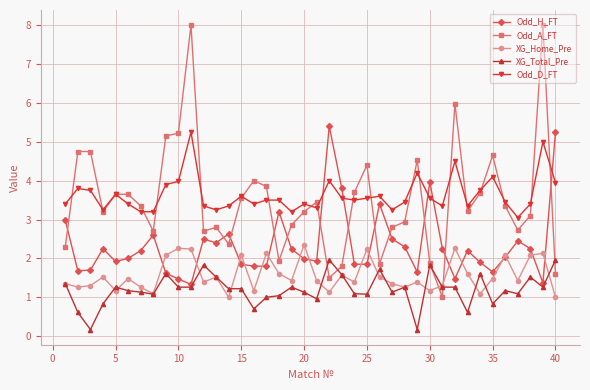

True or false: XG_Total_Pre has more than 1 points higher than both neighbors.

True